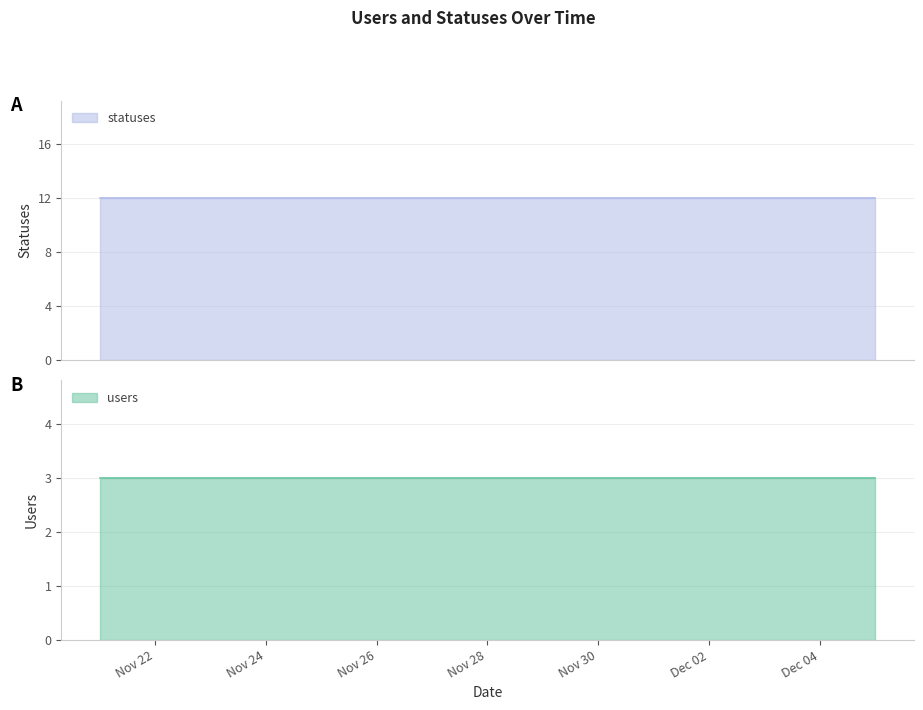

What is the maximum value for users?

3